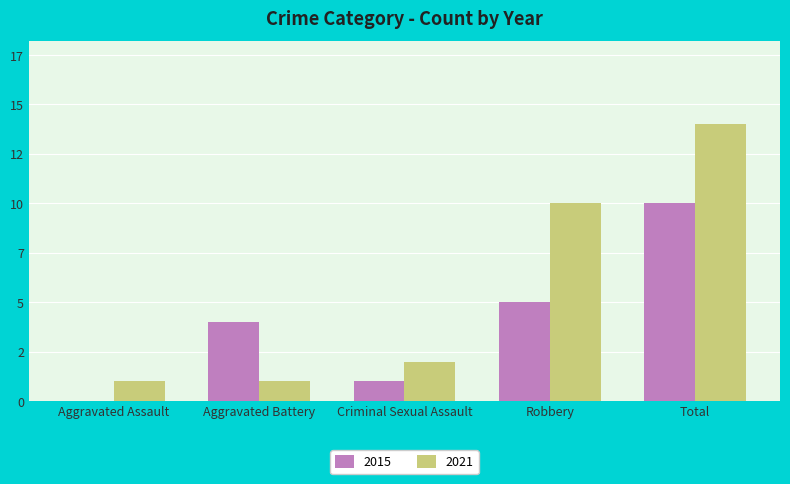

What is the label of the 3rd bar from the right?

Criminal Sexual Assault